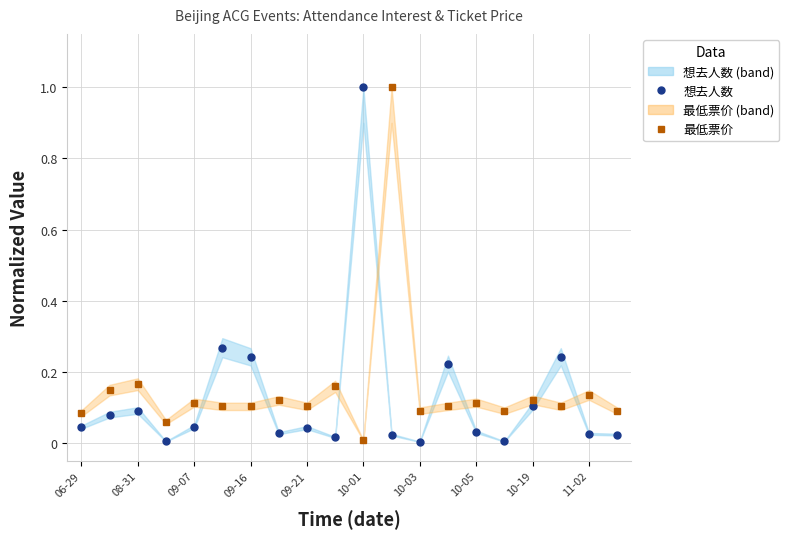

Is this an area chart (filled region under the line)?

No